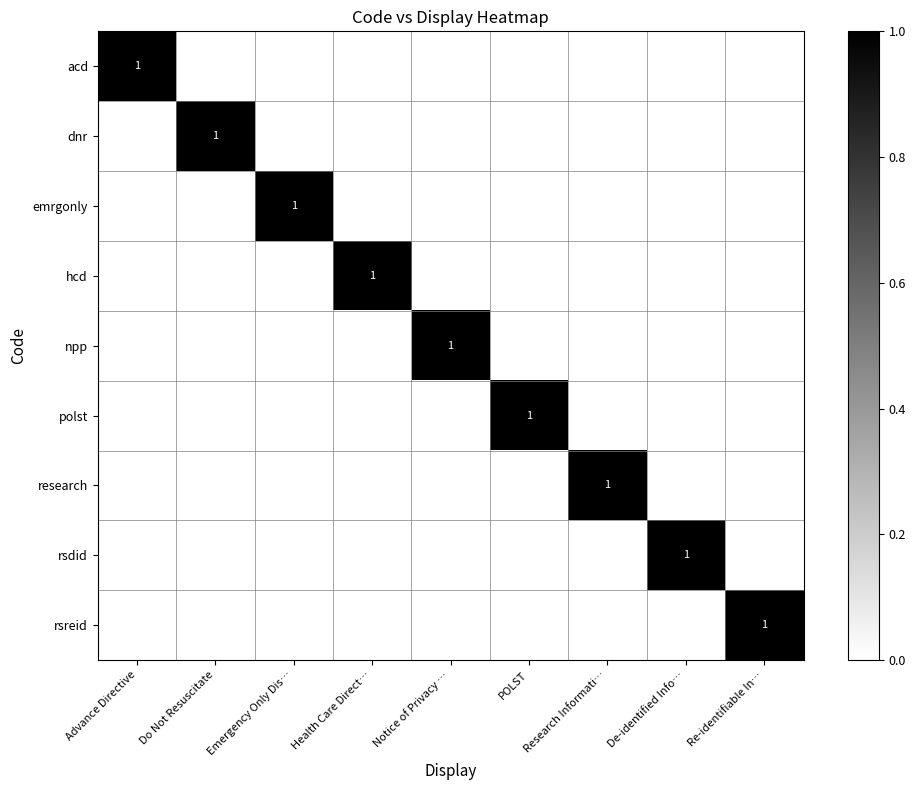

True or false: npp has a value of 2 at Notice of Privacy ….

False